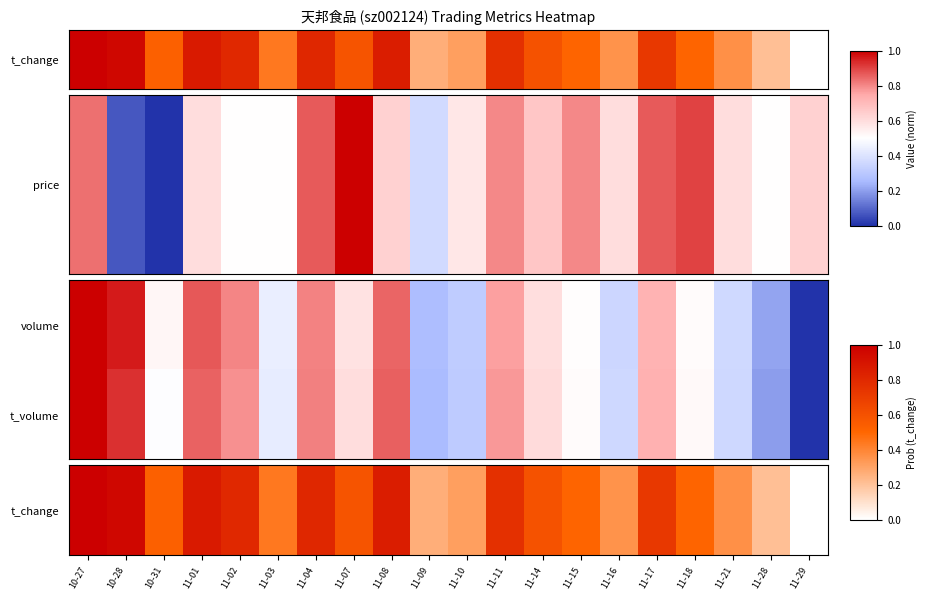

Which series has the largest total across all categories?

t_change